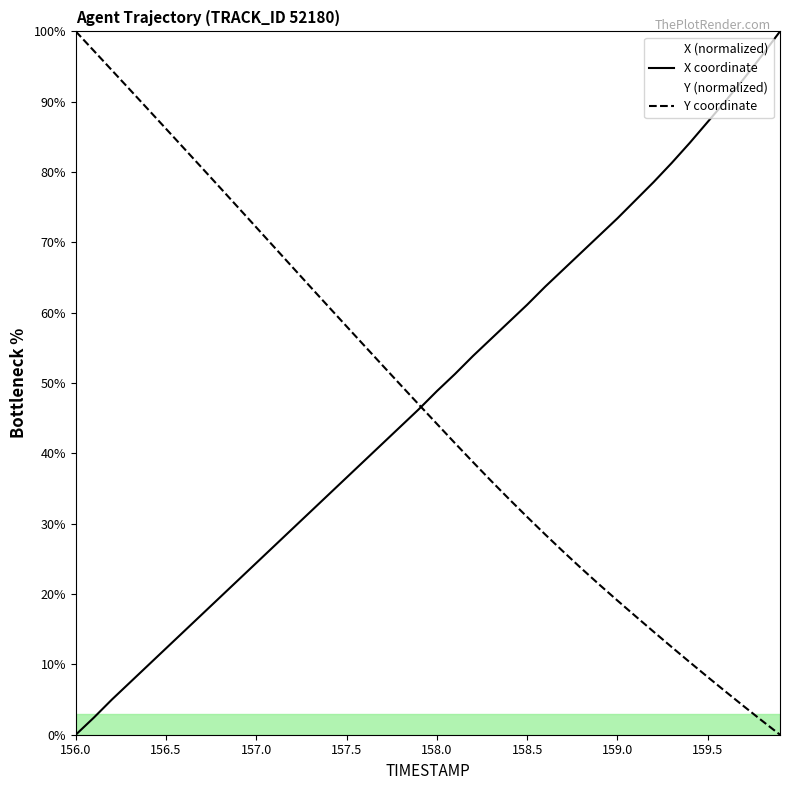

Reading left to right, list all the values displayed in this chart.

X coordinate: 0.0	2.4	5.0	7.4	9.9	12.3	14.7	17.1	19.6	22.0	24.4	26.9	29.3	31.7	34.1	36.6	39.0	41.4	43.9	46.3	48.9	51.3	53.9	56.3	58.7	61.1	63.7	66.1	68.6	71.0	73.4	76.0	78.6	81.3	84.1	87.1	90.1	93.3	96.6	100.0
Y coordinate: 100.0	97.2	94.5	91.7	88.9	86.1	83.4	80.6	77.8	74.9	72.1	69.3	66.5	63.7	60.9	58.1	55.3	52.5	49.7	46.9	44.2	41.5	38.8	36.1	33.5	31.0	28.5	26.0	23.6	21.3	19.1	16.8	14.6	12.5	10.3	8.2	6.1	4.0	2.0	0.0